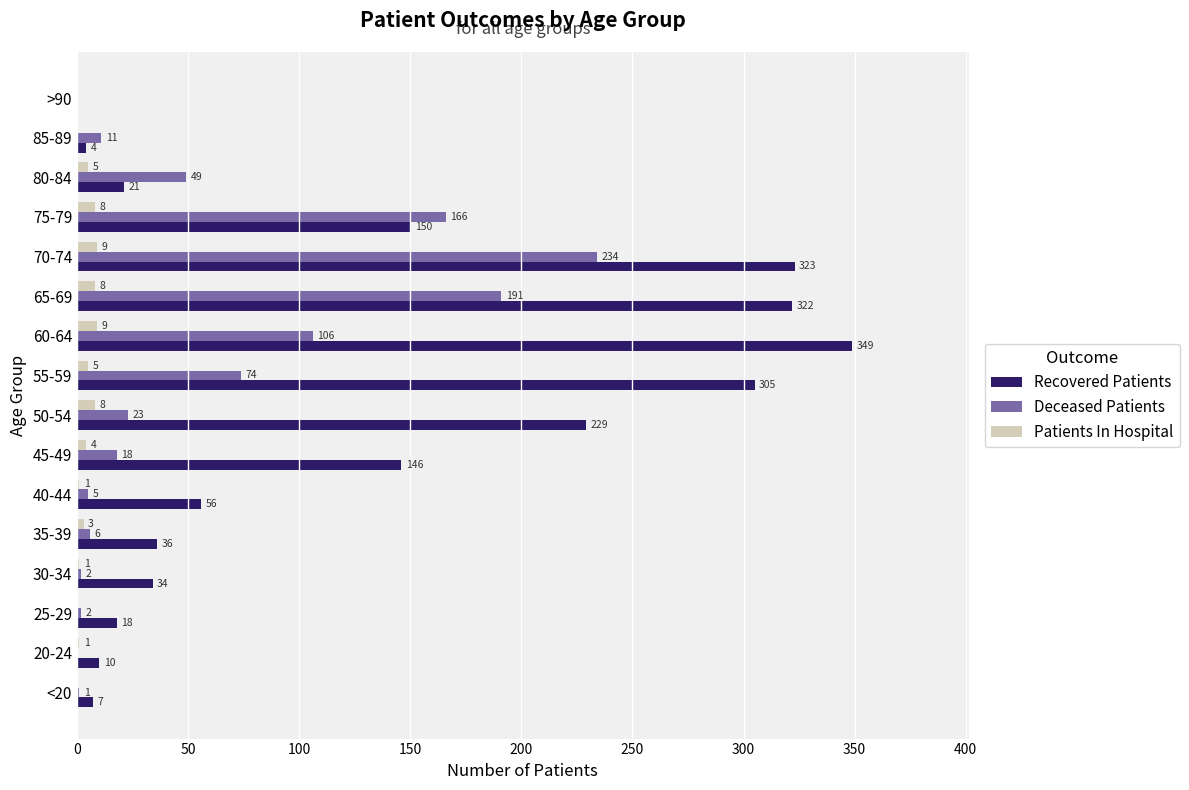

How many Patients In Hospital values are between 1 and 8?

10